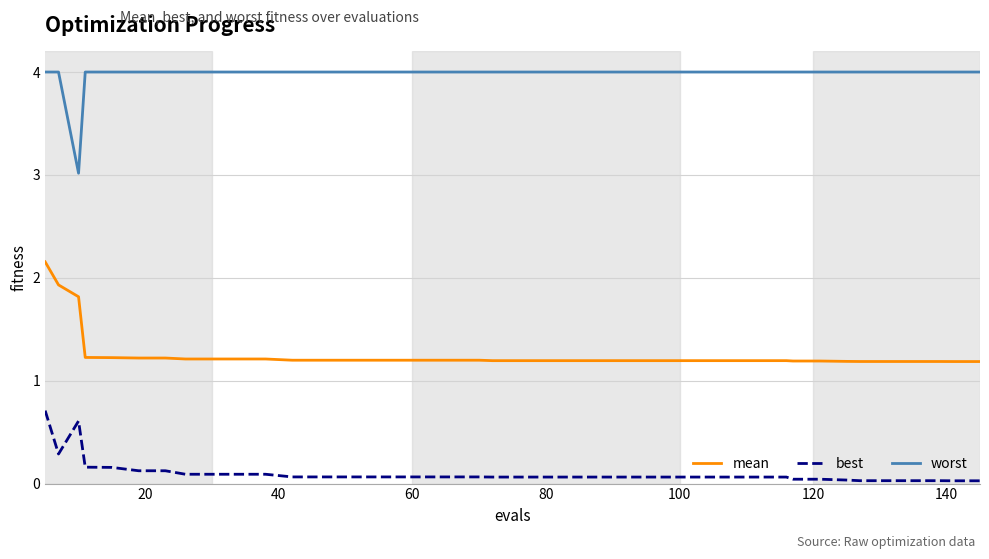

True or false: best and worst intersect in this chart.

False